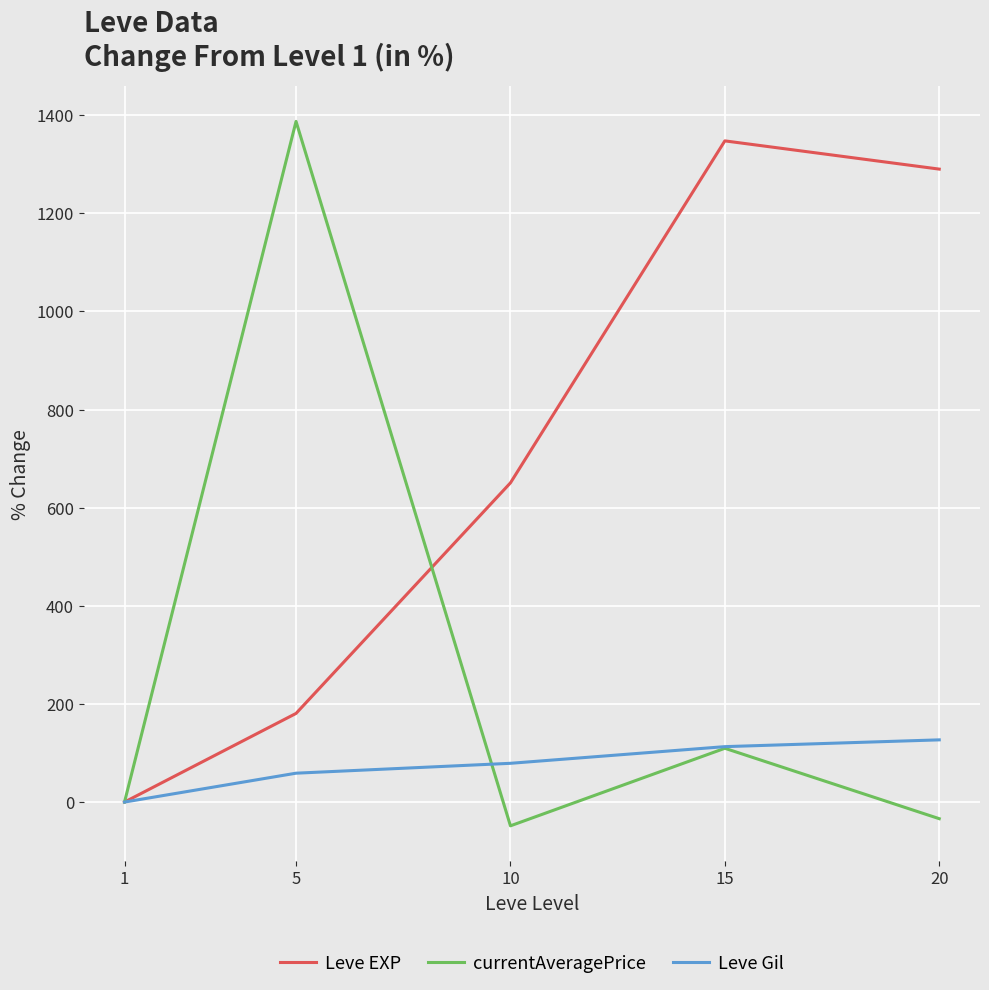

What is the lowest value of the currentAveragePrice series?

-48.4